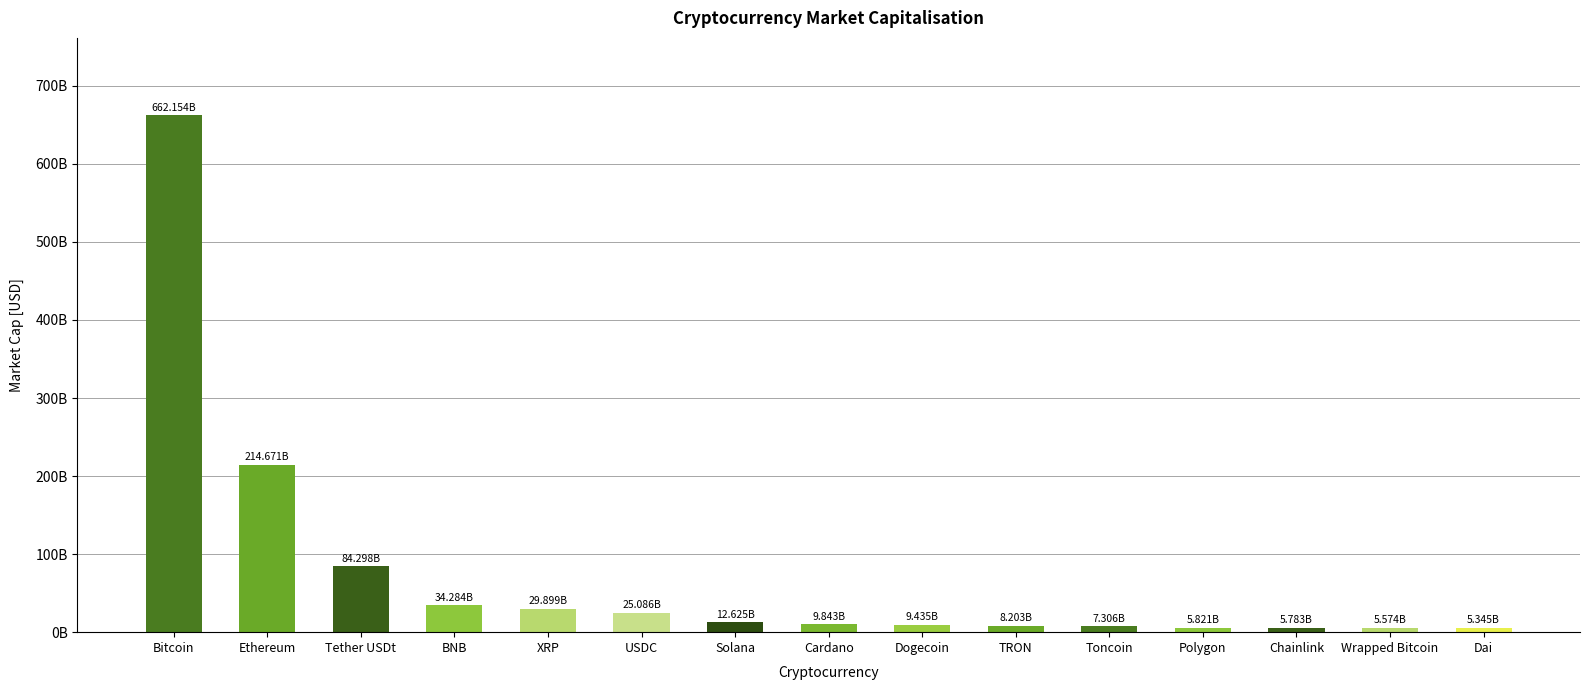

Reading right to left, extract all data points from this chart.

Dai=5345451533.7	Wrapped Bitcoin=5574112092.9	Chainlink=5783482676.9	Polygon=5820807342.4	Toncoin=7306042720.4	TRON=8202753618.7	Dogecoin=9435354260.5	Cardano=9843473977.9	Solana=12624958104.4	USDC=25086252129.6	XRP=29898981363.4	BNB=34283990582.8	Tether USDt=84297525672.0	Ethereum=214670624083.8	Bitcoin=662153919805.9